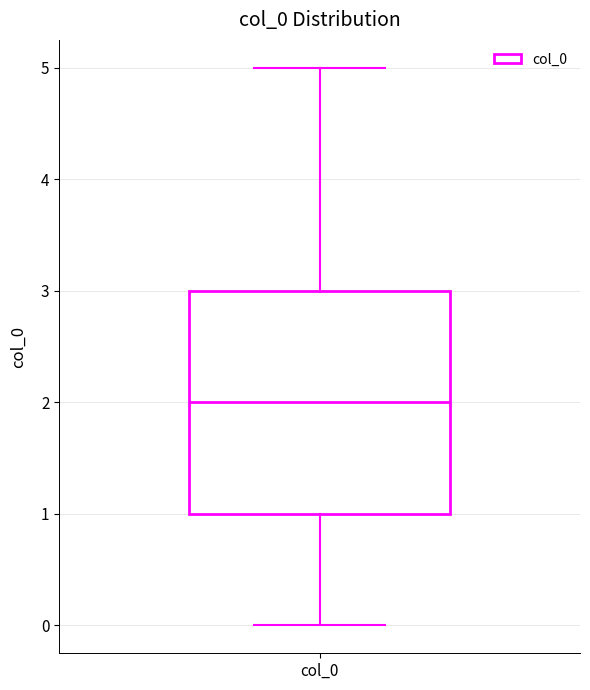

Transcribe this box plot: give where the median line is, the range the box spans, and where the two whiskers end, as read against the y-axis. The values are not printed on the chart, so give them approximately, as read against the axis.

median 2, box 1 to 3, whiskers 0 to 5